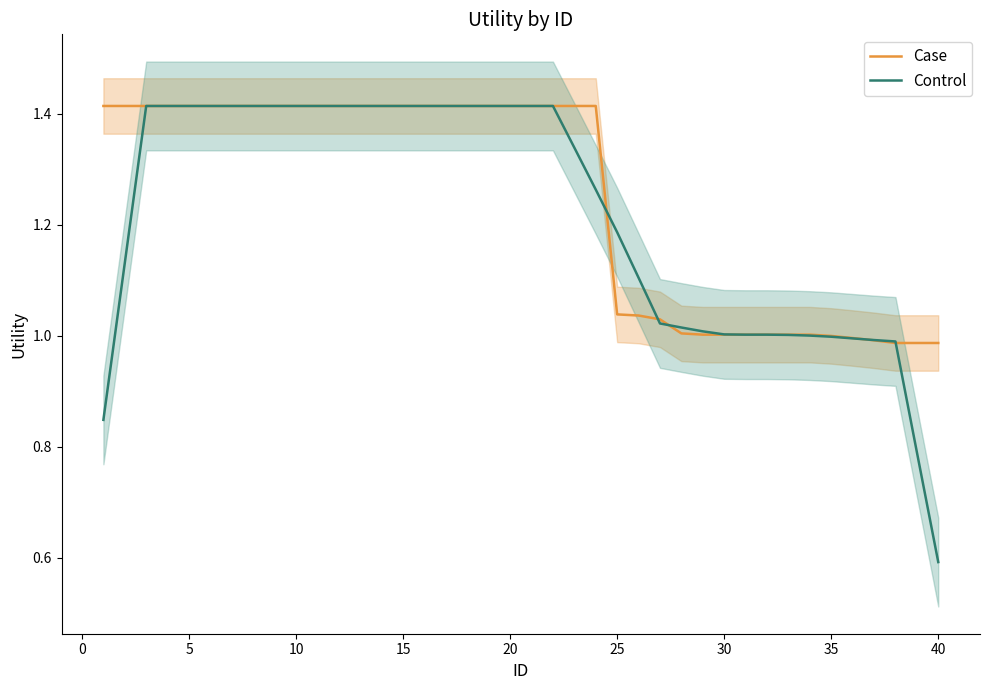

The Control series shows 2.3 at 20. True or false?

False